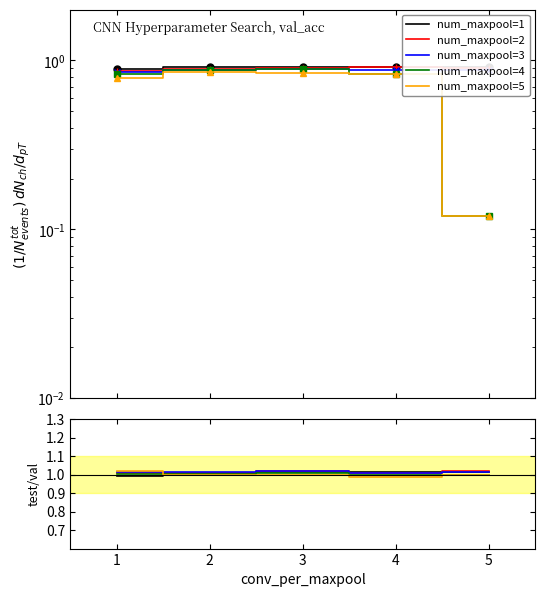

How many interior local peaks does the num_maxpool=3 series have?

1